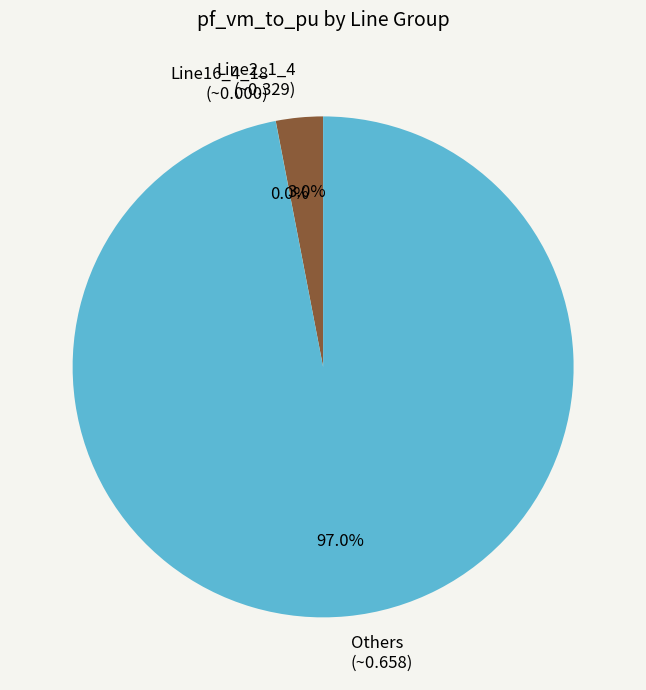

Combined, what portion of the pie is Others (~0.658) and Line2_1_4 (~0.329)?

100.0%